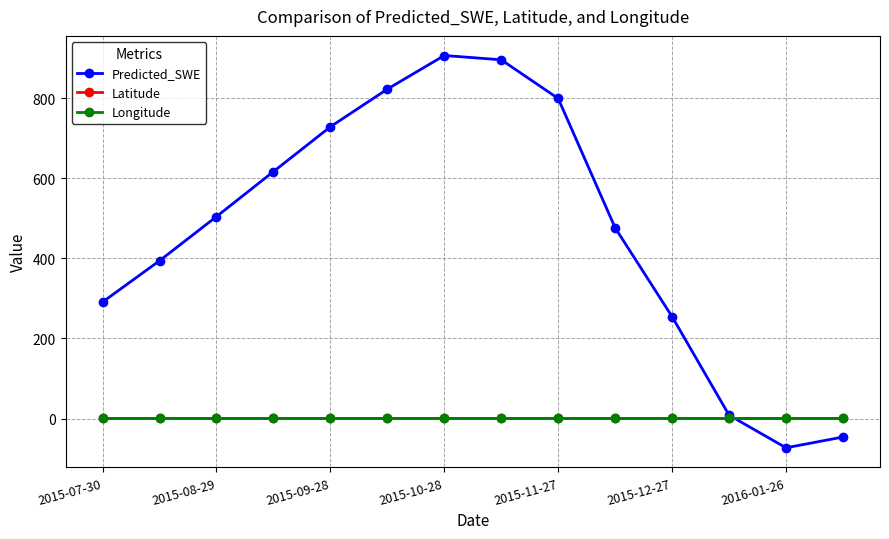

What is the value of the Predicted_SWE point at the 4th from the left?

616.8